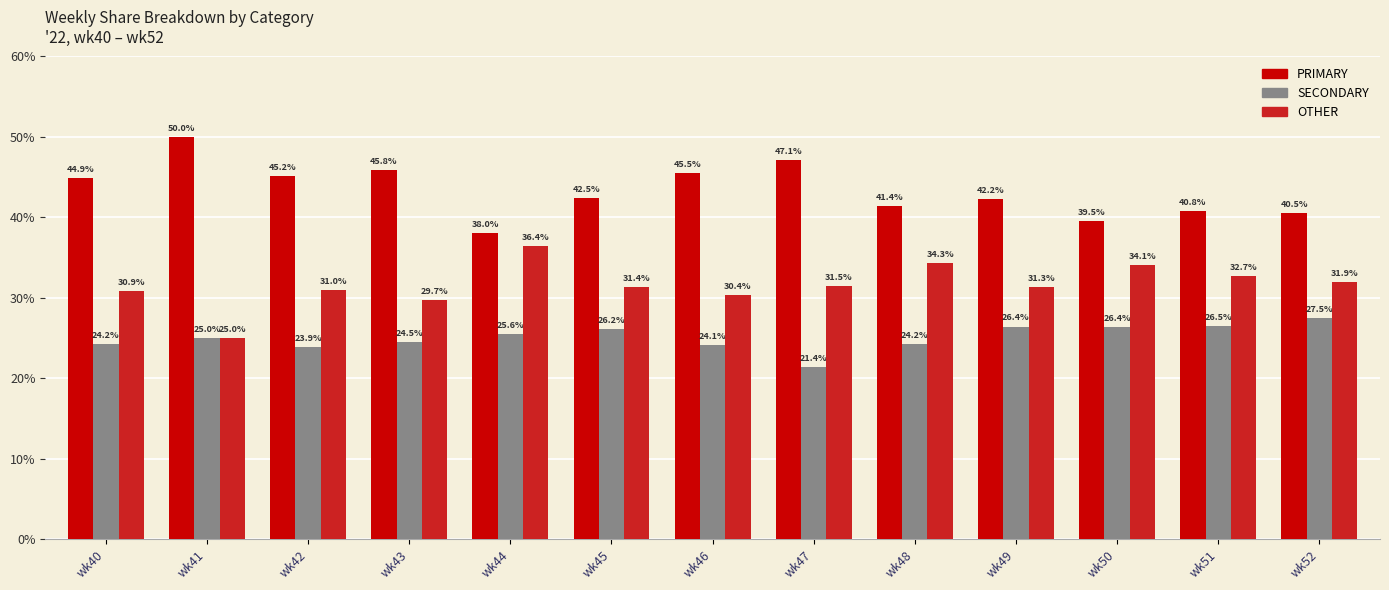

How many series are shown in this chart?

3